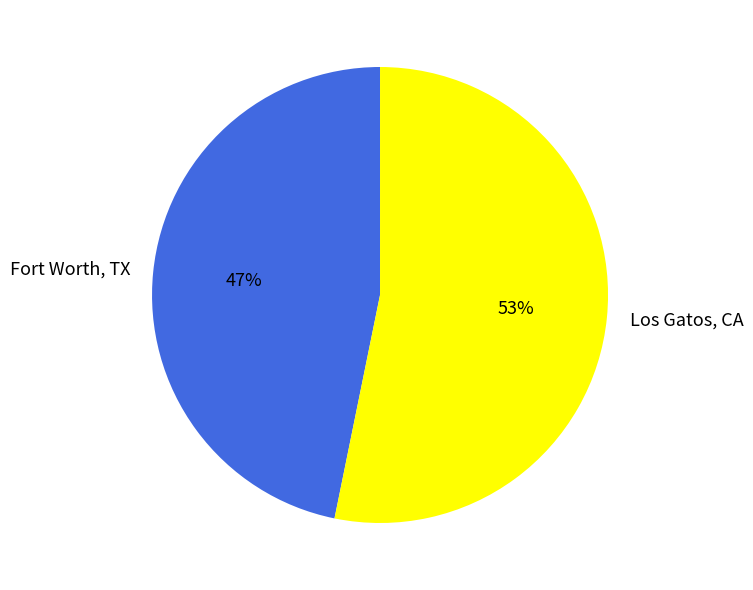

To the nearest percent, what is the combined percentage of Fort Worth, TX and Los Gatos, CA?

100%